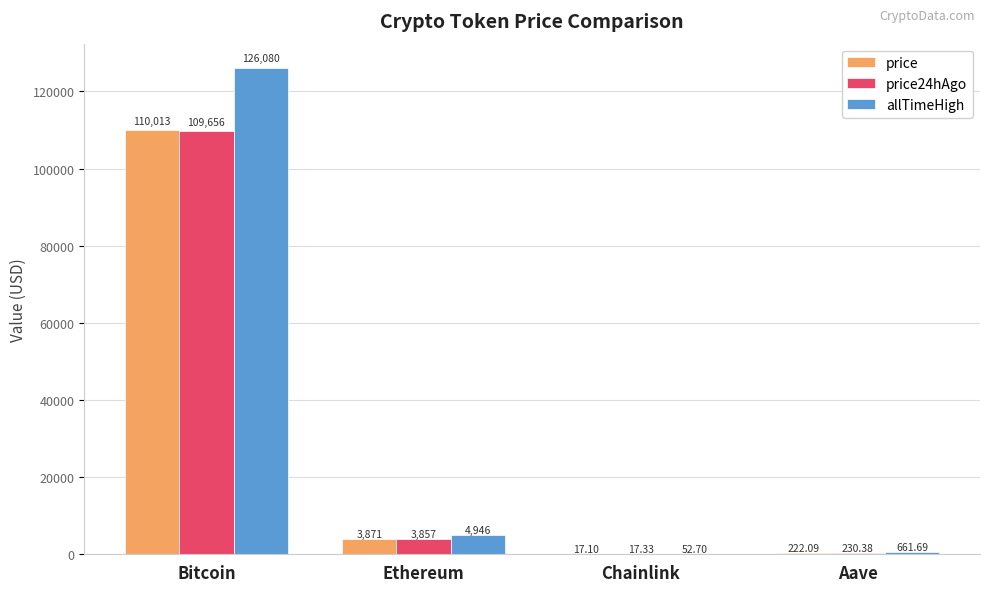

Read the allTimeHigh value at Ethereum.

4946.1